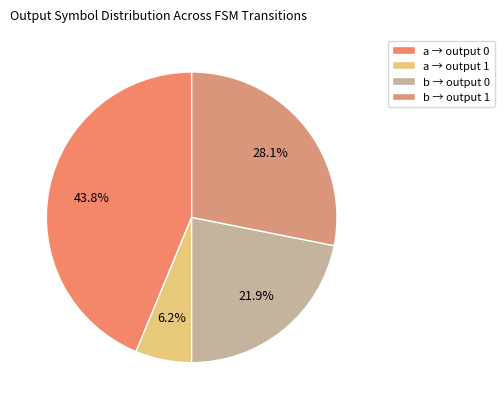

Which category has the biggest portion of the pie?

a → output 0